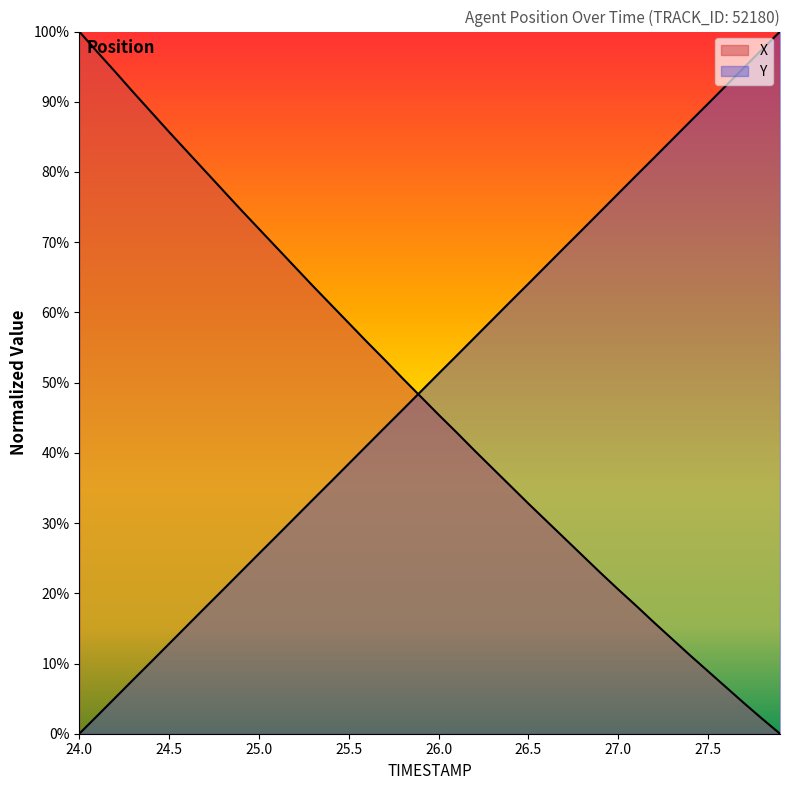

Rank the series by their maximum value, from lowest to highest.

X, Y